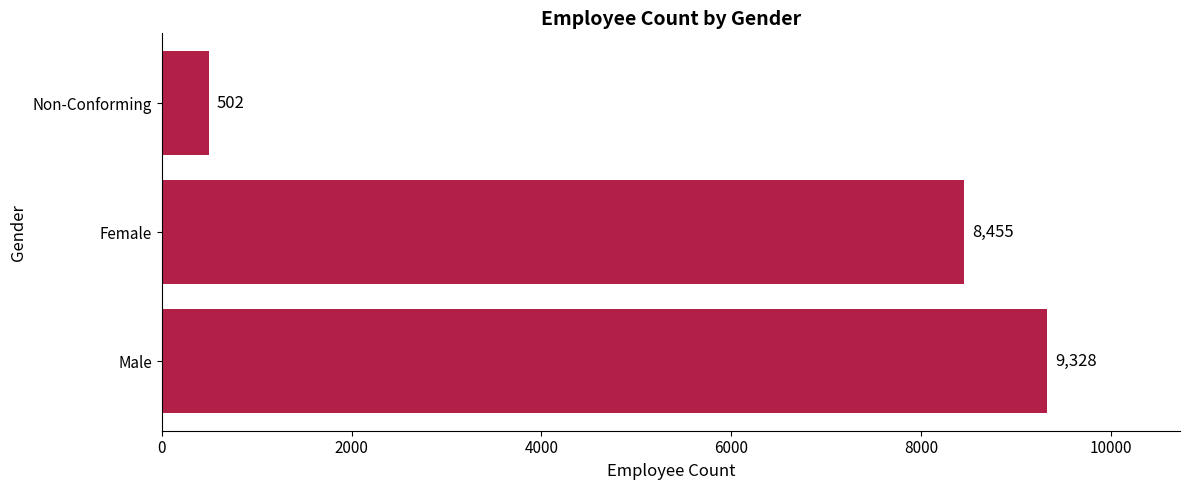

The chart shows a value of 2867 at Female. True or false?

False